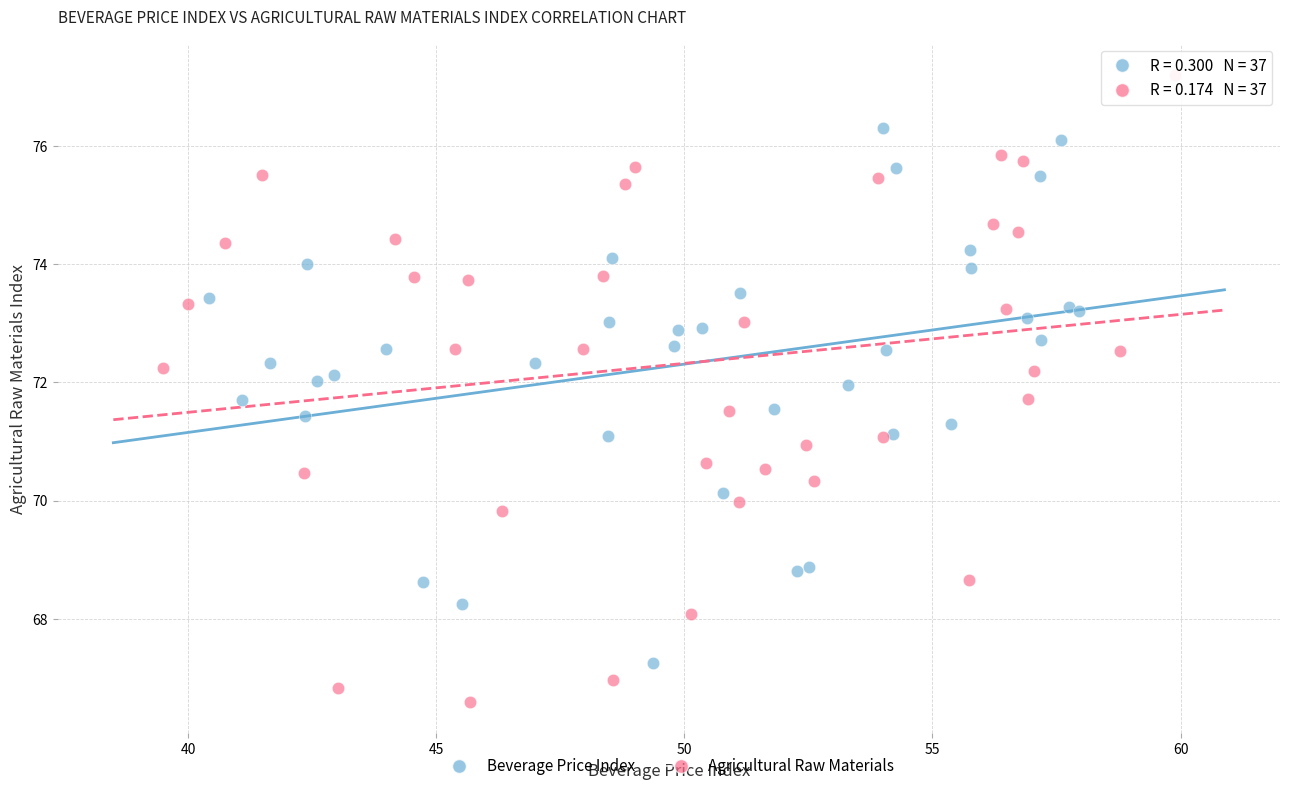

Which series has the widest spread of Y values?

Agricultural Raw Materials